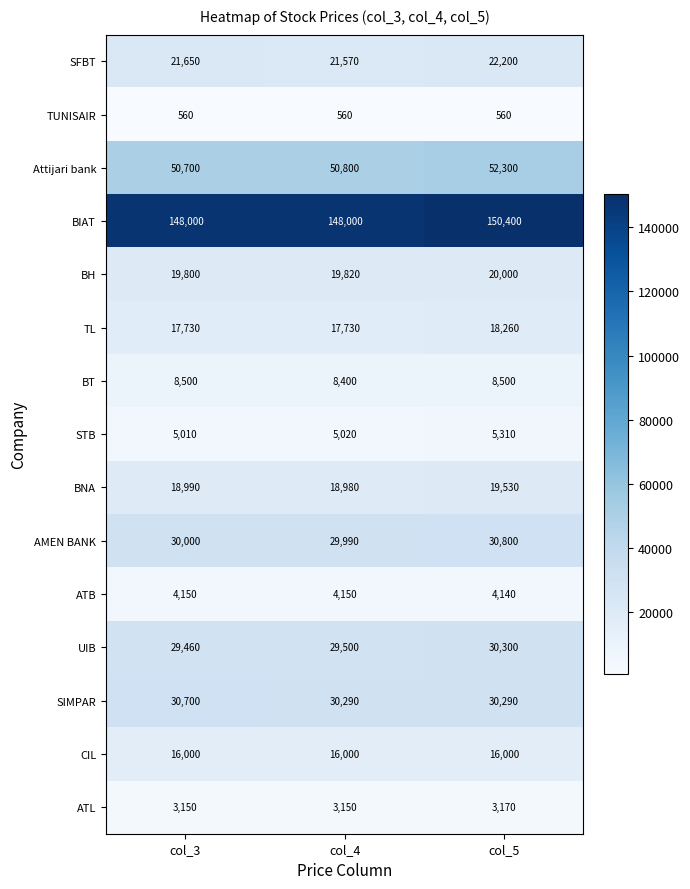

What is the approximate value of STB at col_5?

5310